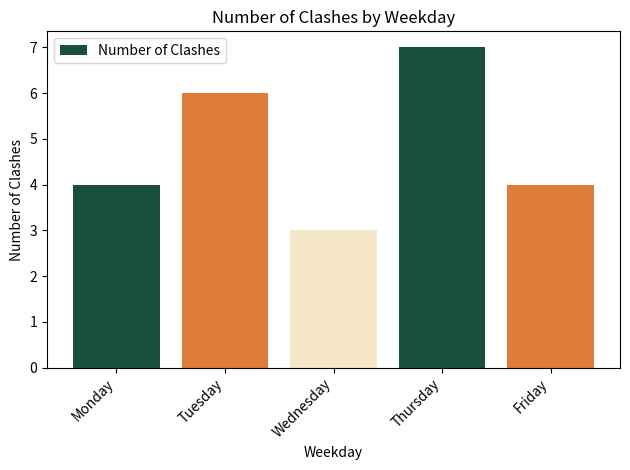

Reading right to left, transcribe all the data shown in this chart.

4	7	3	6	4